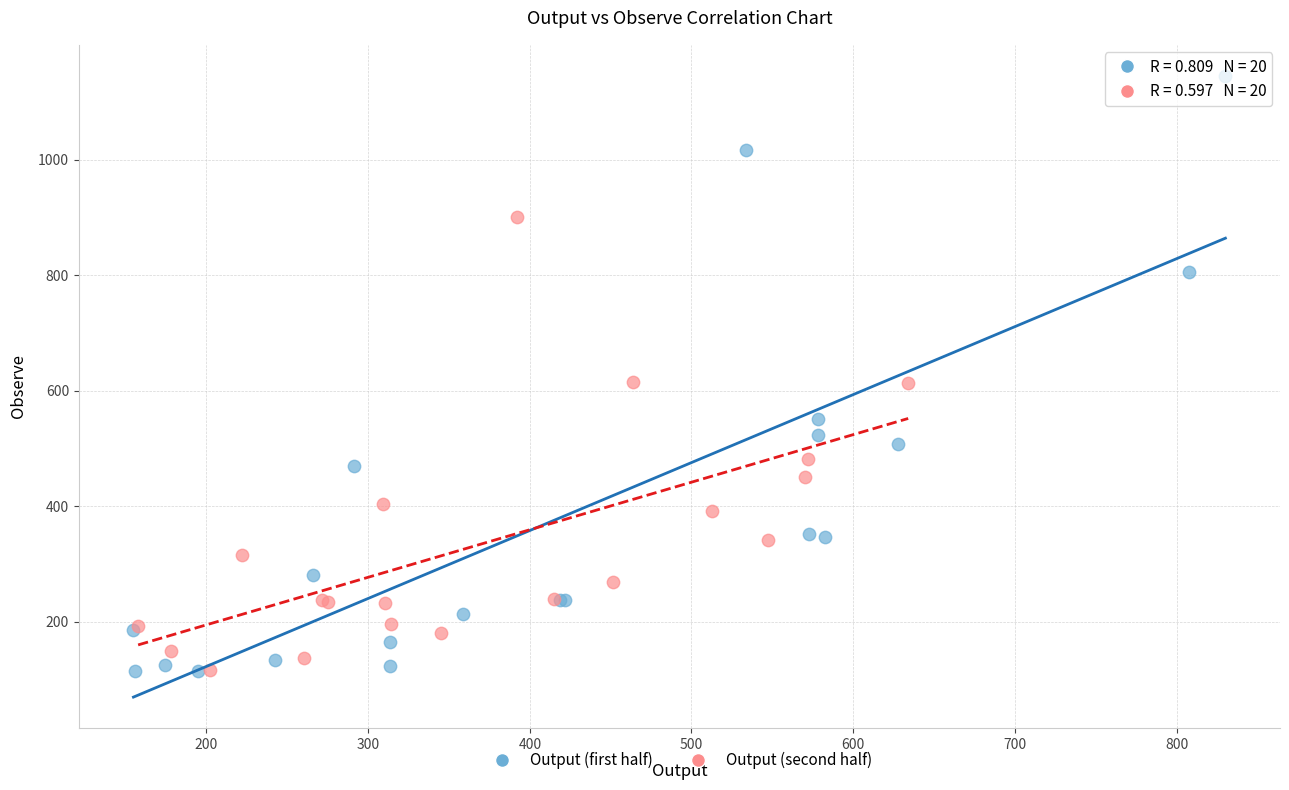

Which series has the largest Y range (max minus min)?

Output (first half)